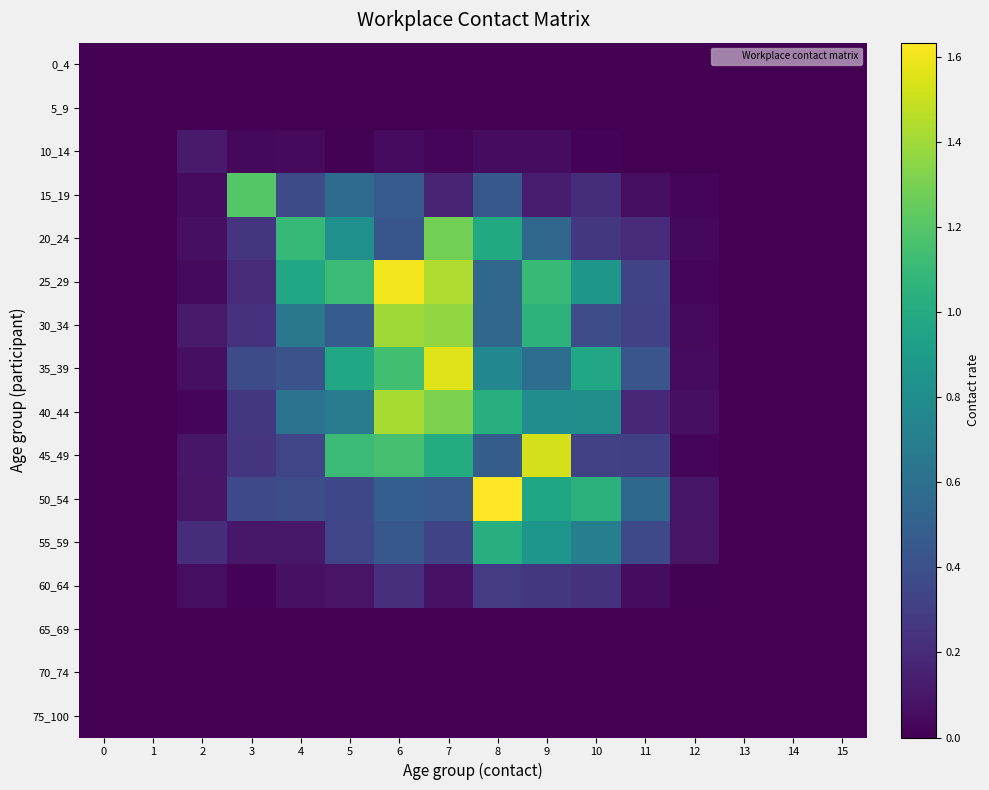

Which has a higher value, 2 or 3?

2